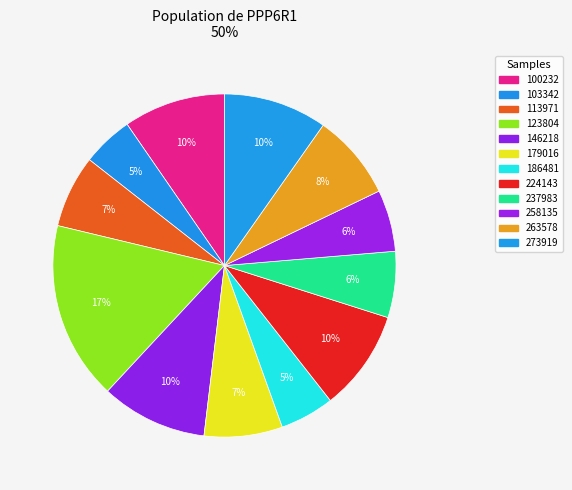

How many segments does this pie chart have?

12